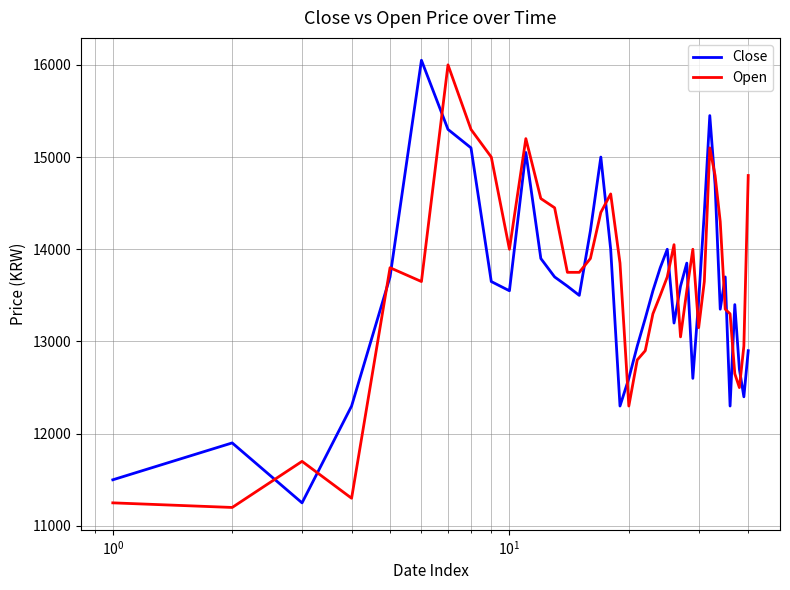

Which series ends up on top after the final intersection of Close and Open?

Open